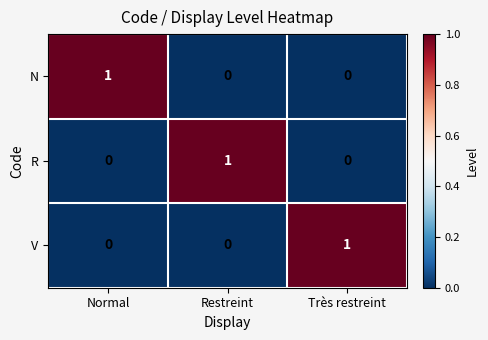

Which category has the highest value in the V series?

Très restreint